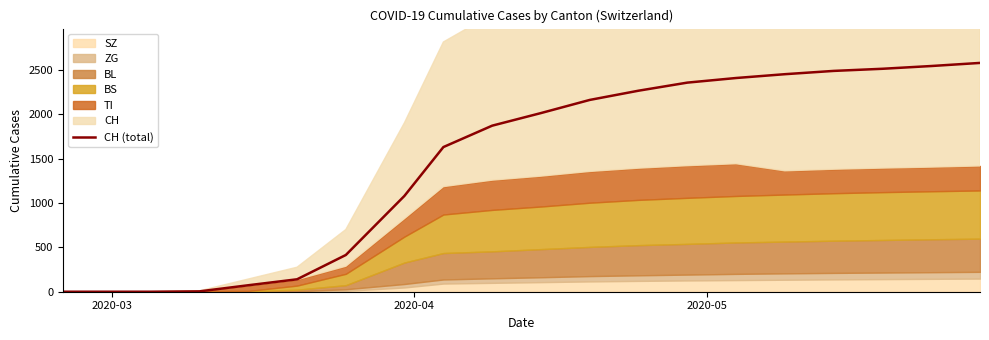

Count the number of values greater than 2013.

9